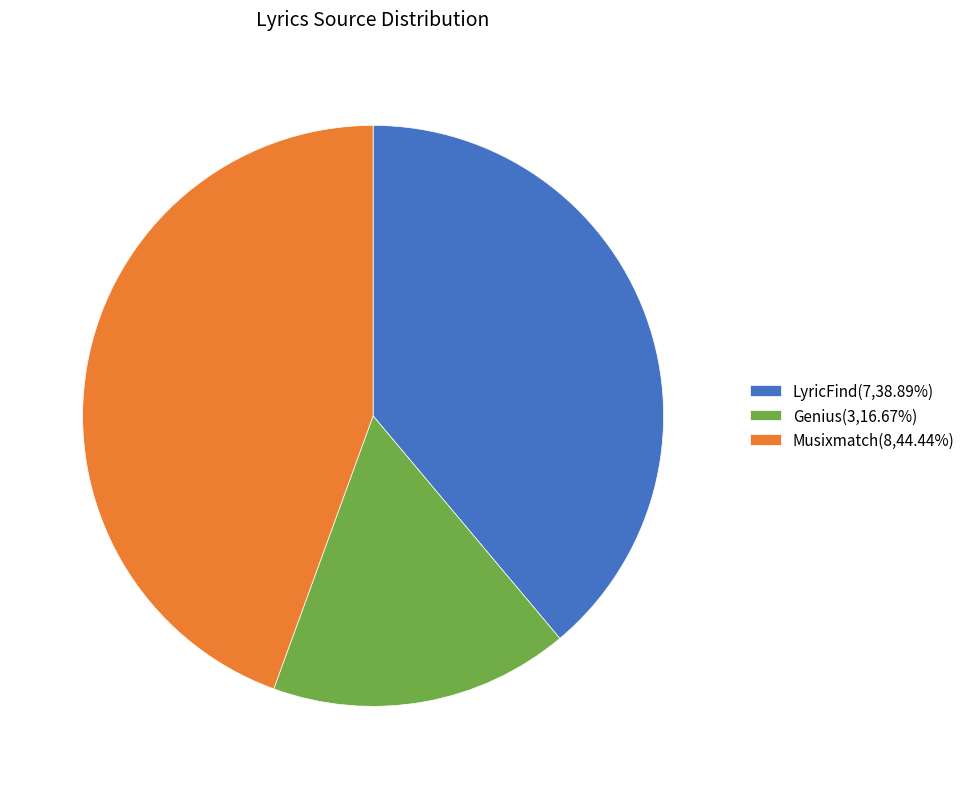

Combined, do LyricFind(7,38.89%) and Genius(3,16.67%) account for over 50%?

Yes